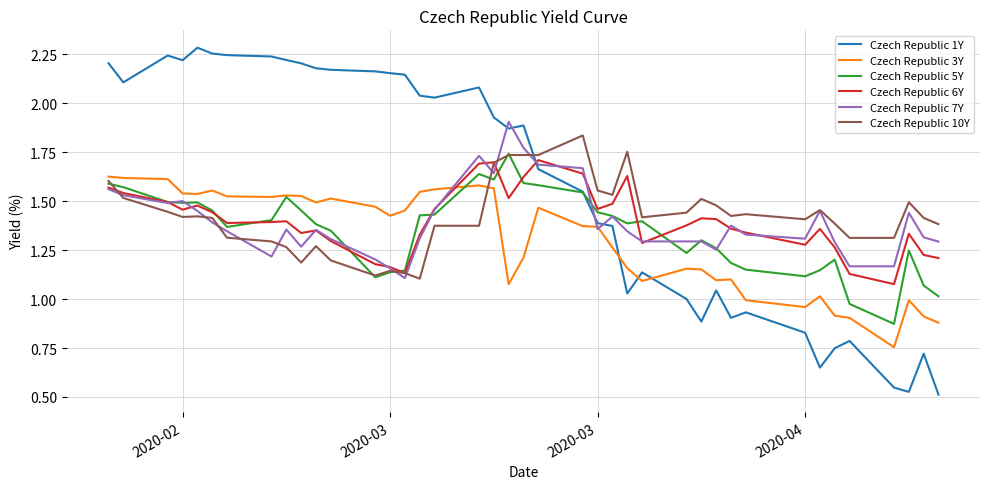

Which series ends up on top after the final intersection of Czech Republic 7Y and Czech Republic 1Y?

Czech Republic 7Y